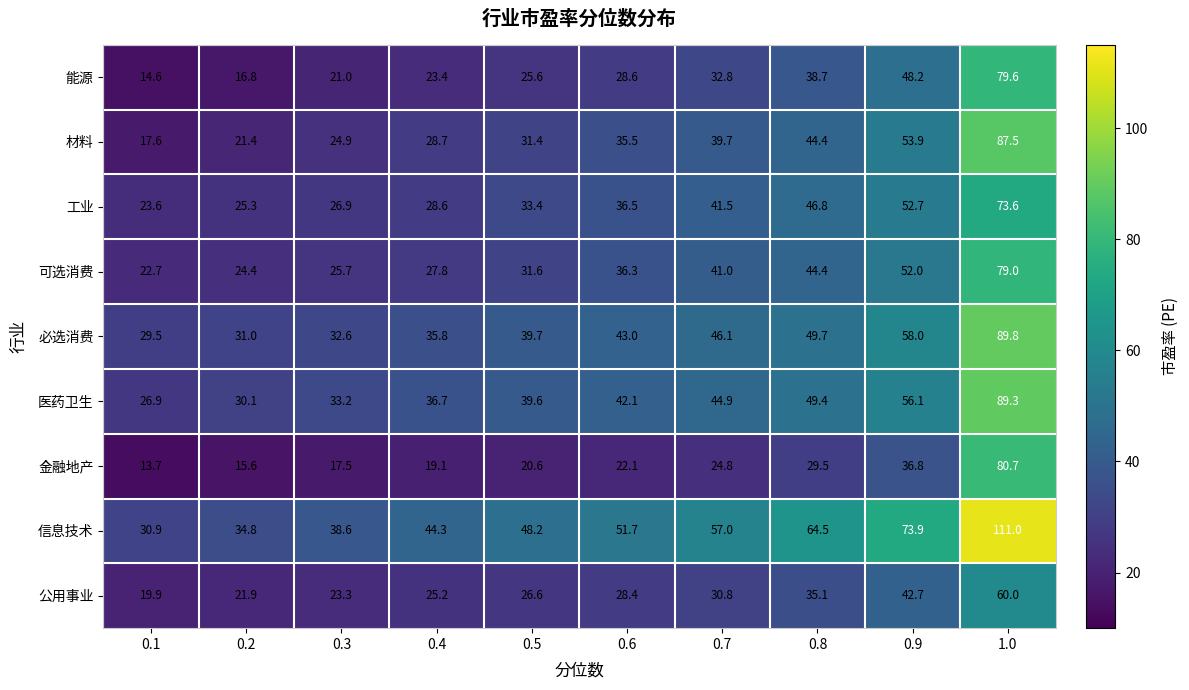

What is the approximate value of 可选消费 at 0.7?

41.0